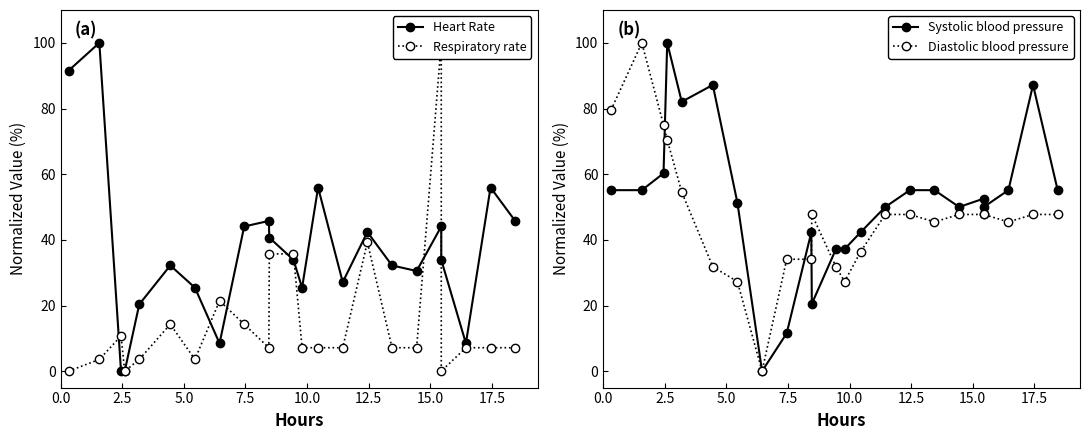

How many distinct data groups are displayed?

4